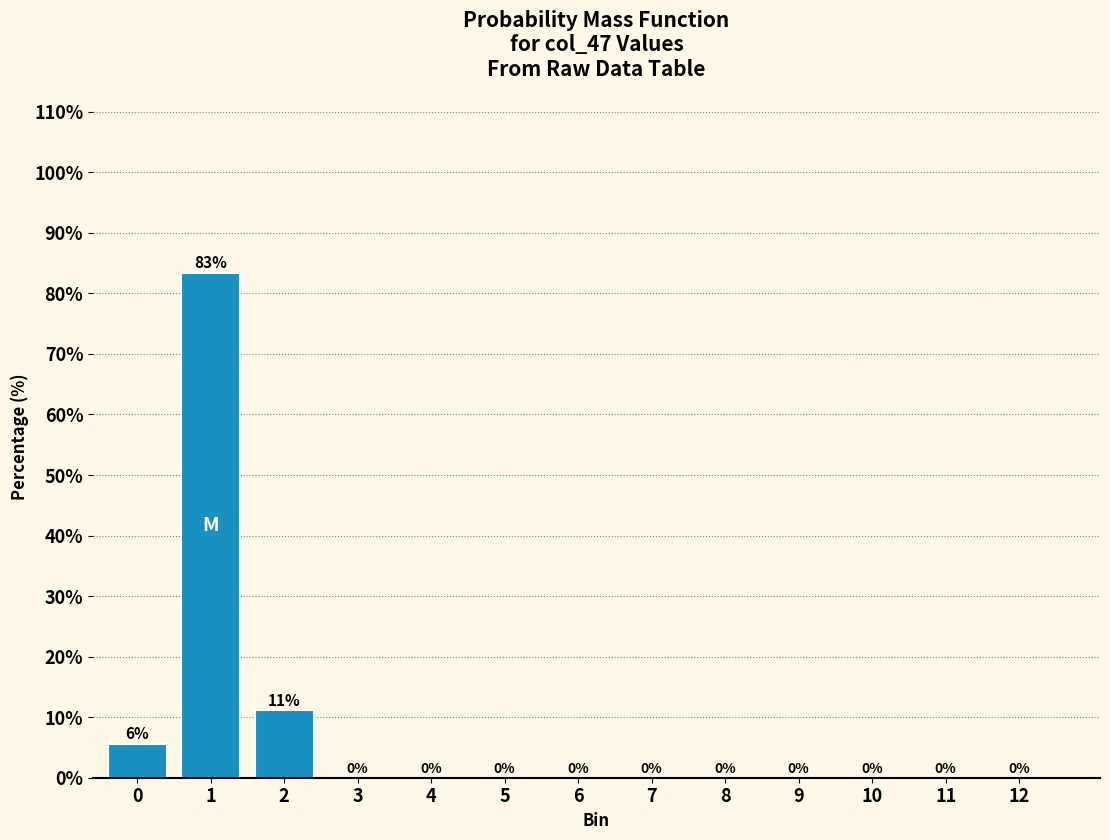

True or false: the data shows 0.0 at 8.

True